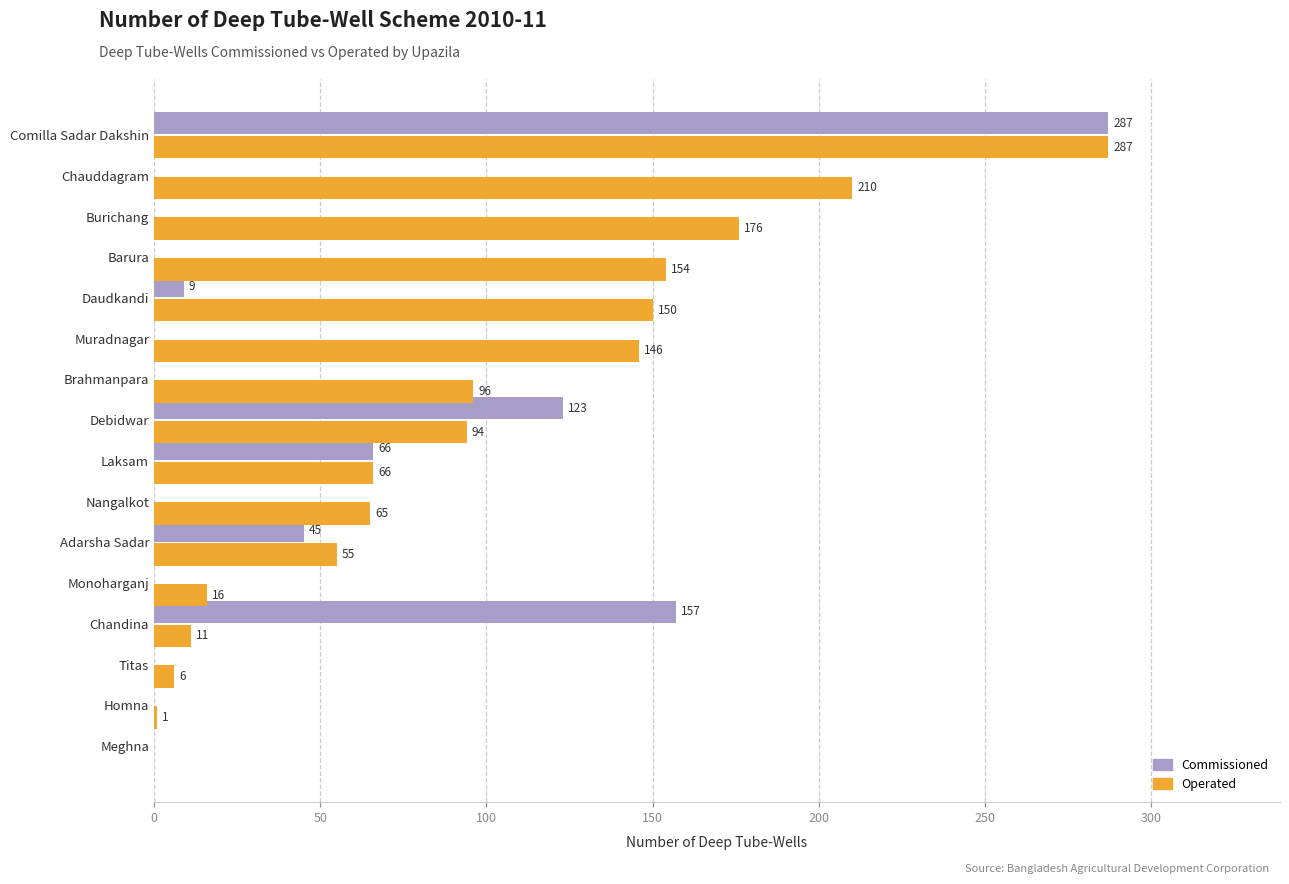

At which category is the sum across all series the highest?

Comilla Sadar Dakshin